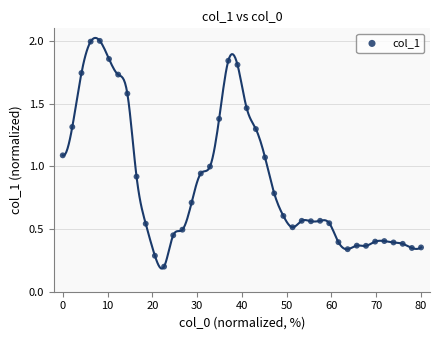

What is the range of X values (max minus min)?

80.0